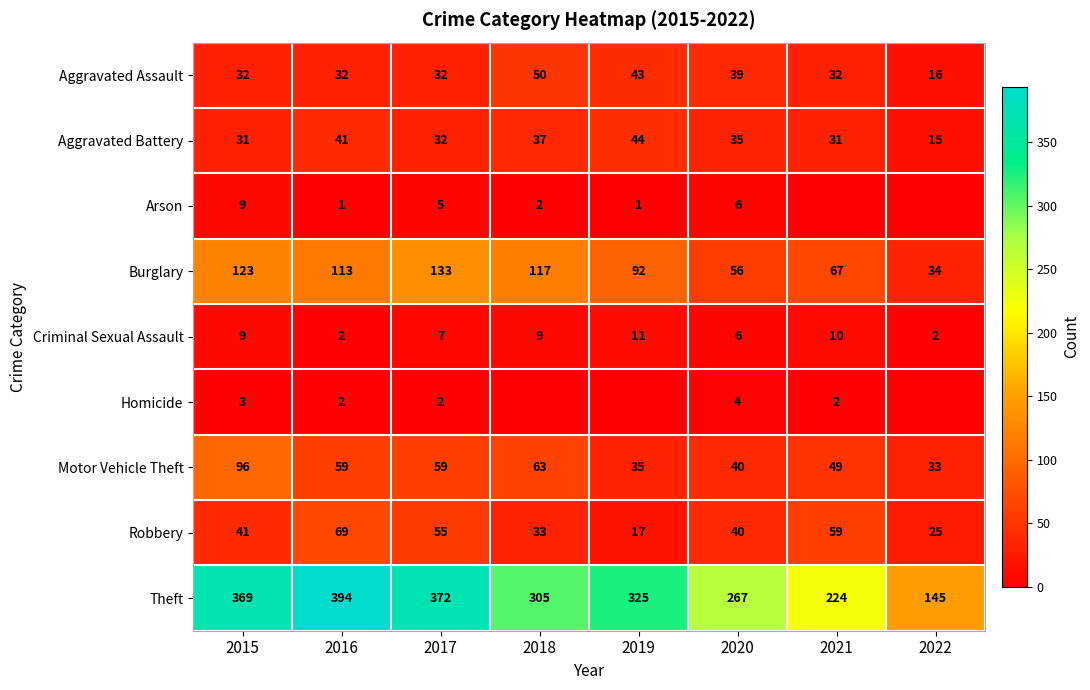

Is the value of Aggravated Assault at 2018 greater than the value of Robbery at 2016?

No